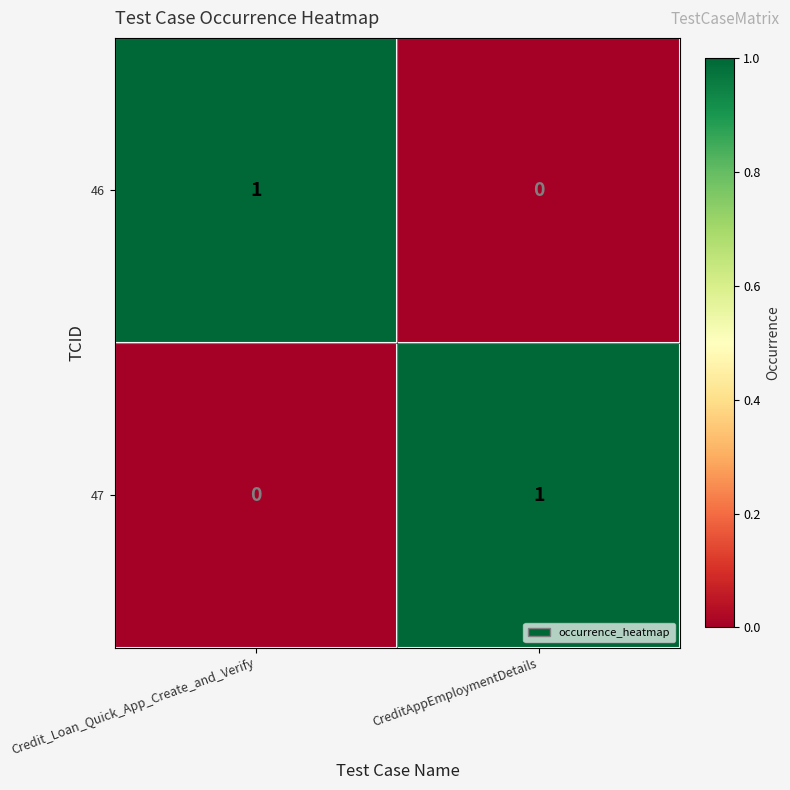

At Credit_Loan_Quick_App_Create_and_Verify, list the series in order from largest to smallest.

46, 47